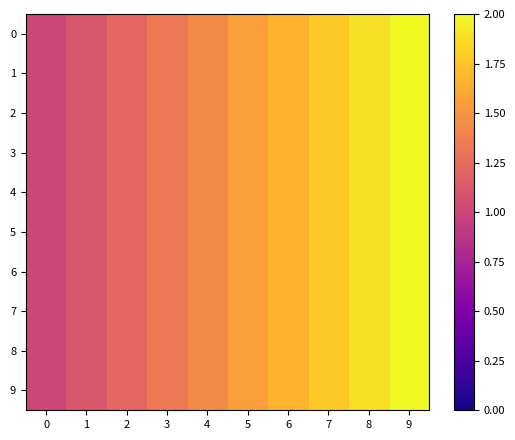

What is the total value across all series at 4?

14.4